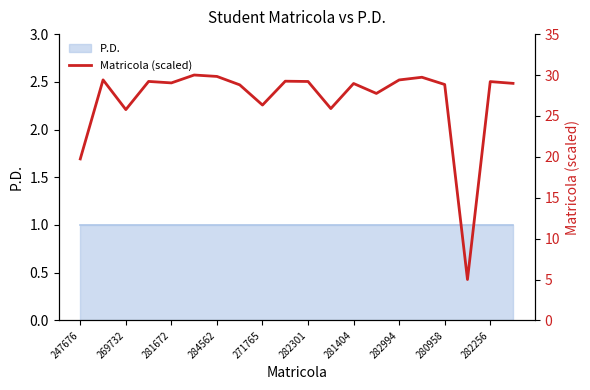

What is the value of the 8th point from the left?

28.8